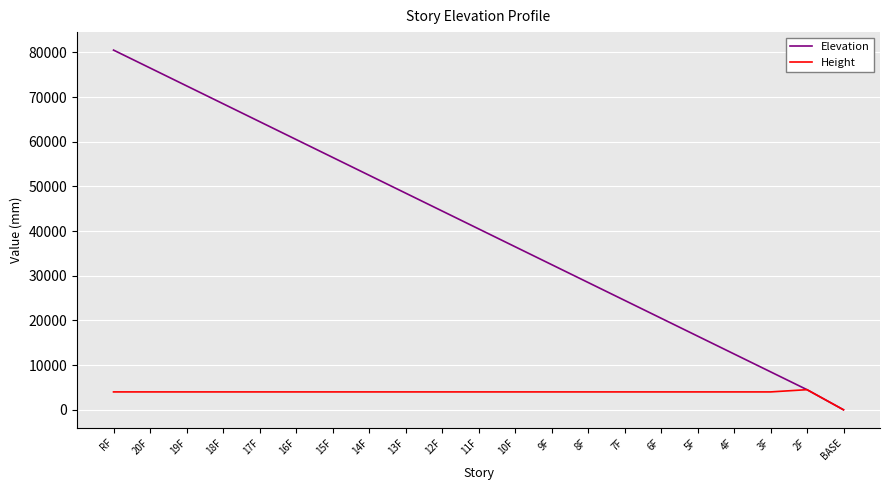

Which category has the highest value in the Elevation series?

RF